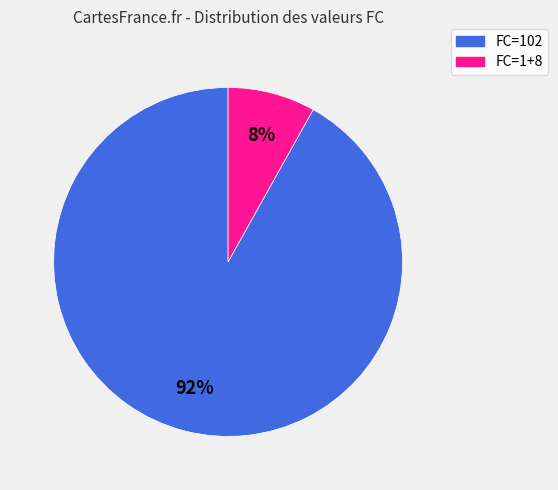

Which category accounts for the majority?

FC=102